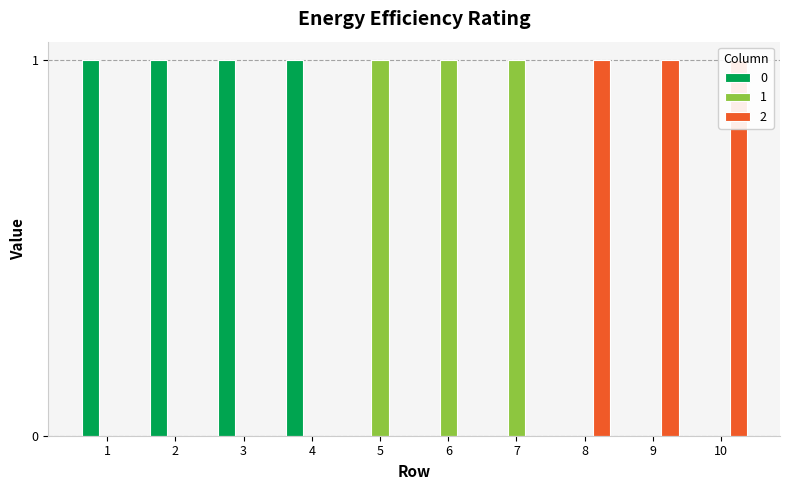

Rank the series at 8 from highest to lowest value.

2, 0, 1